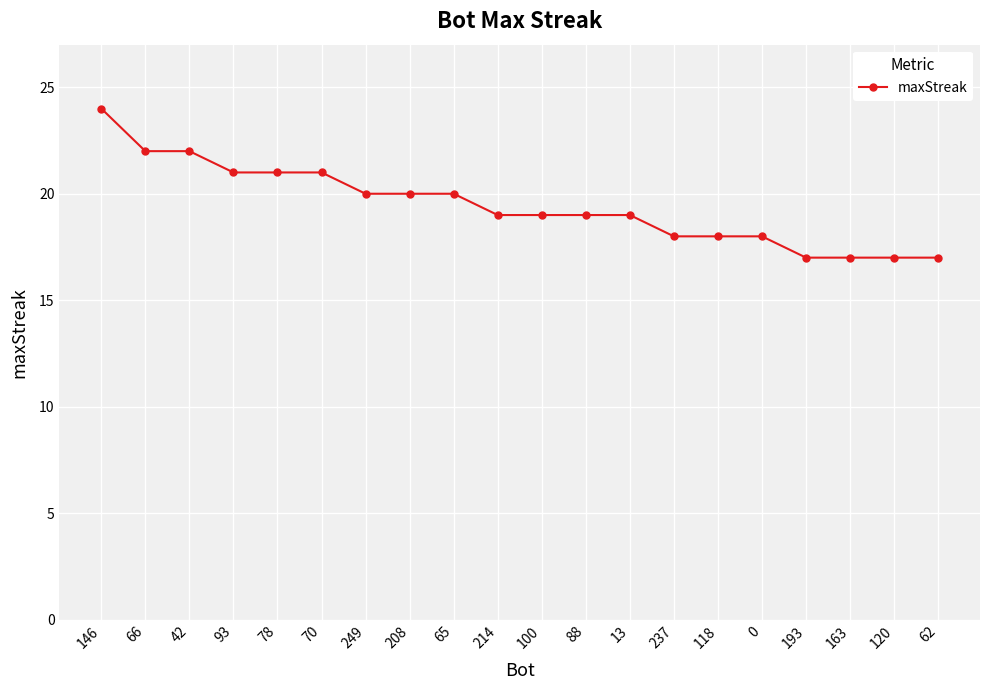

What is the value of the 8th point from the left?

20